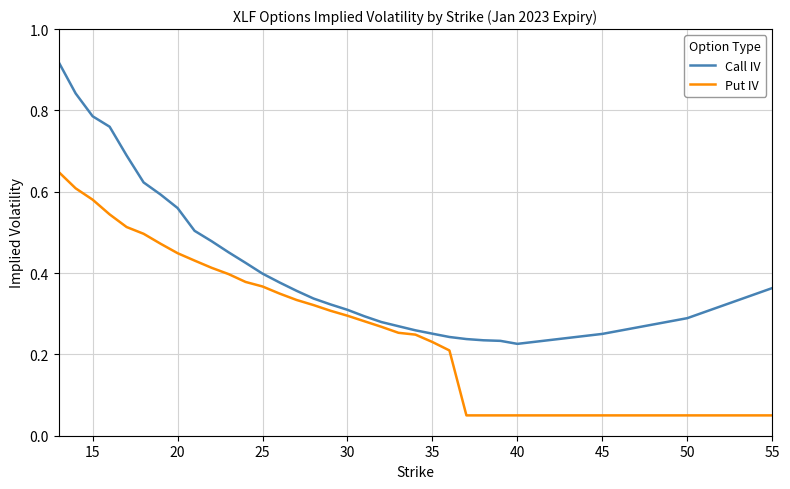

Rank the series by their average value, from lowest to highest.

Put IV, Call IV